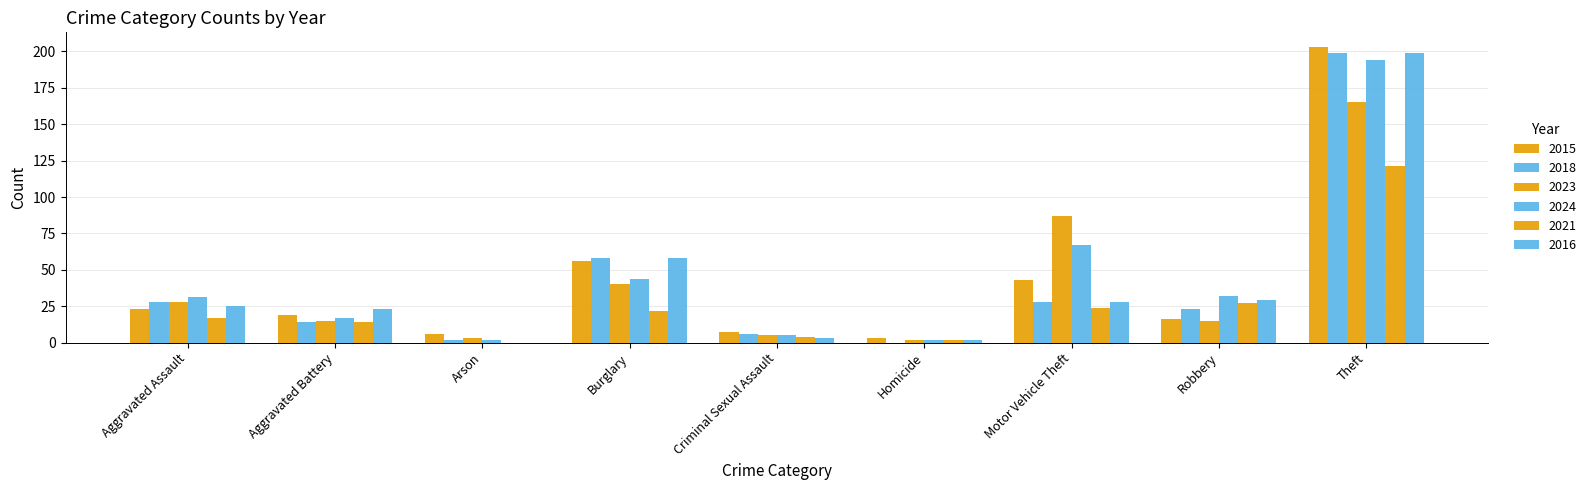

What is the spread (max minus min) of values at Burglary?

36